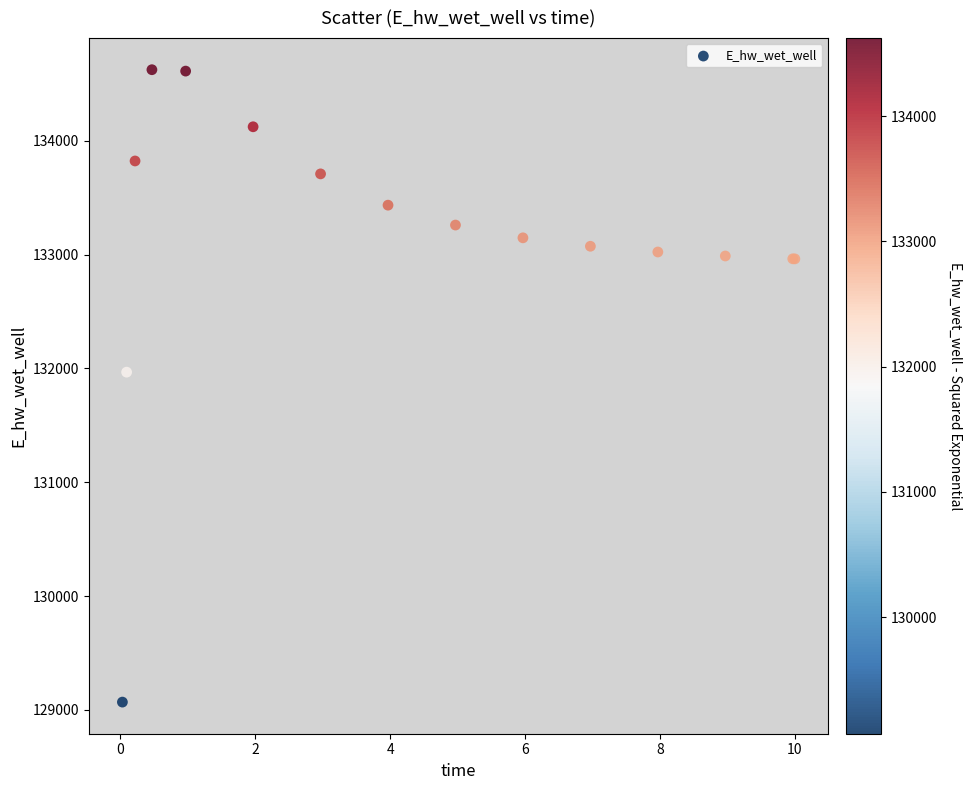

What Y value in the scatter plot is closest to 131846?

131967.0